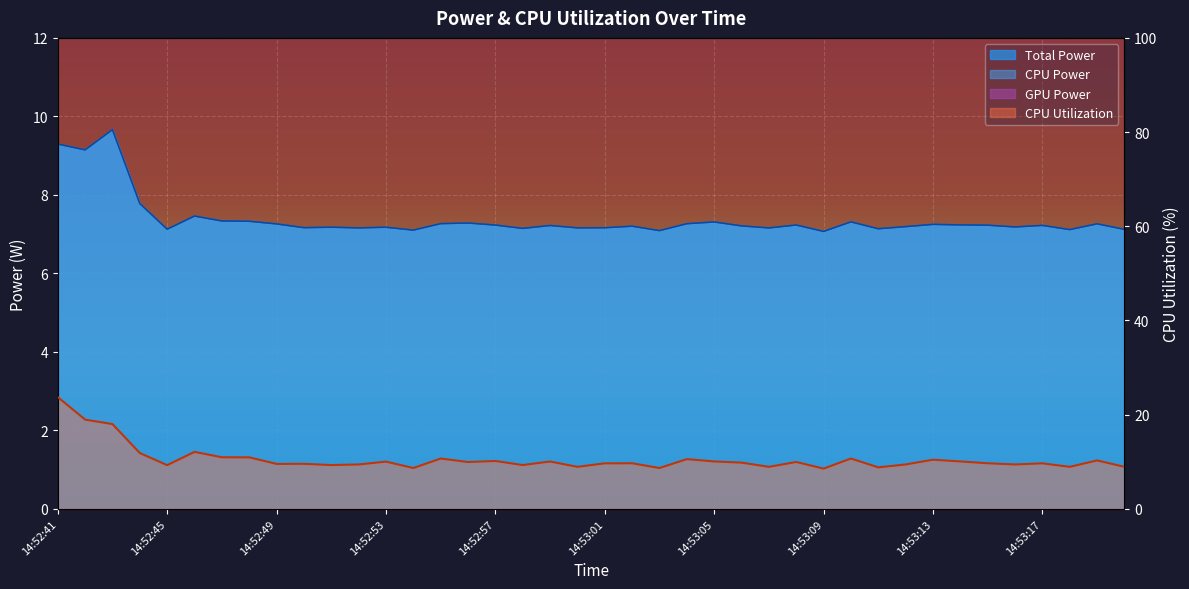

Reading left to right, transcribe all the data shown in this chart.

Total Power: 9.3	9.1	9.7	7.8	7.1	7.5	7.3	7.3	7.3	7.2	7.2	7.2	7.2	7.1	7.3	7.3	7.2	7.1	7.2	7.2	7.2	7.2	7.1	7.3	7.3	7.2	7.2	7.2	7.1	7.3	7.1	7.2	7.2	7.2	7.2	7.2	7.2	7.1	7.3	7.1
CPU Power: 9.3	9.1	9.7	7.8	7.1	7.5	7.3	7.3	7.3	7.2	7.2	7.2	7.2	7.1	7.3	7.3	7.2	7.1	7.2	7.2	7.2	7.2	7.1	7.3	7.3	7.2	7.2	7.2	7.1	7.3	7.1	7.2	7.2	7.2	7.2	7.2	7.2	7.1	7.3	7.1
CPU Utilization: 23.7	19.0	18.0	11.9	9.3	12.1	11.0	10.9	9.5	9.6	9.3	9.4	10.0	8.7	10.7	9.9	10.2	9.3	10.1	8.9	9.7	9.7	8.7	10.6	10.1	9.8	8.9	10.0	8.6	10.7	8.8	9.4	10.4	10.1	9.7	9.4	9.7	8.9	10.3	8.9